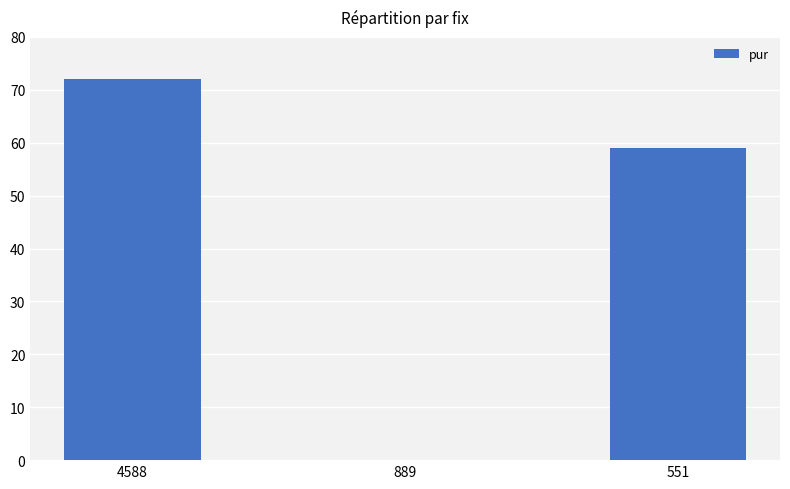

The value at 551 is 59. True or false?

True